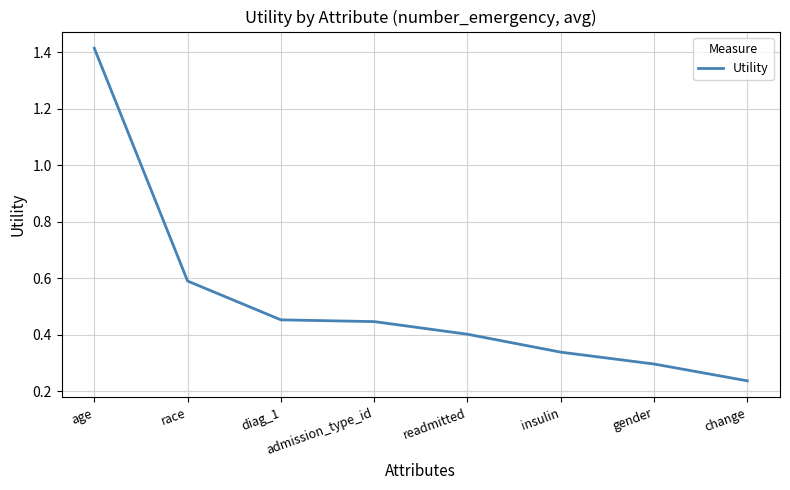

The chart shows a value of 0.2 at insulin. True or false?

False